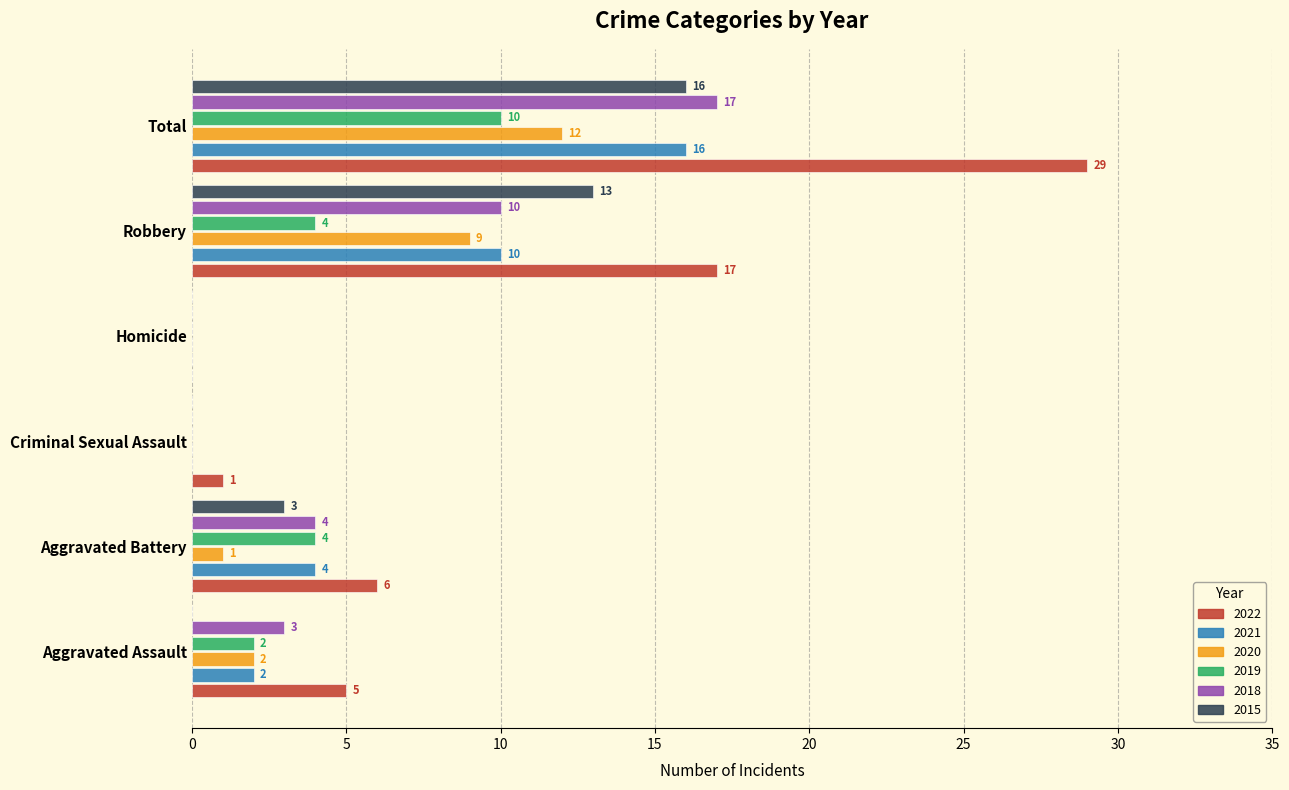

What is the maximum value for 2019?

10